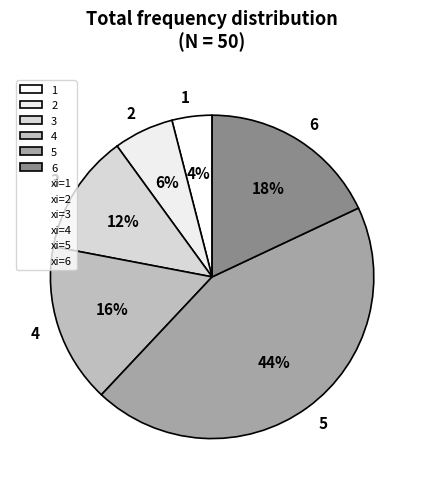

True or false: 3 accounts for 6% of the total.

False